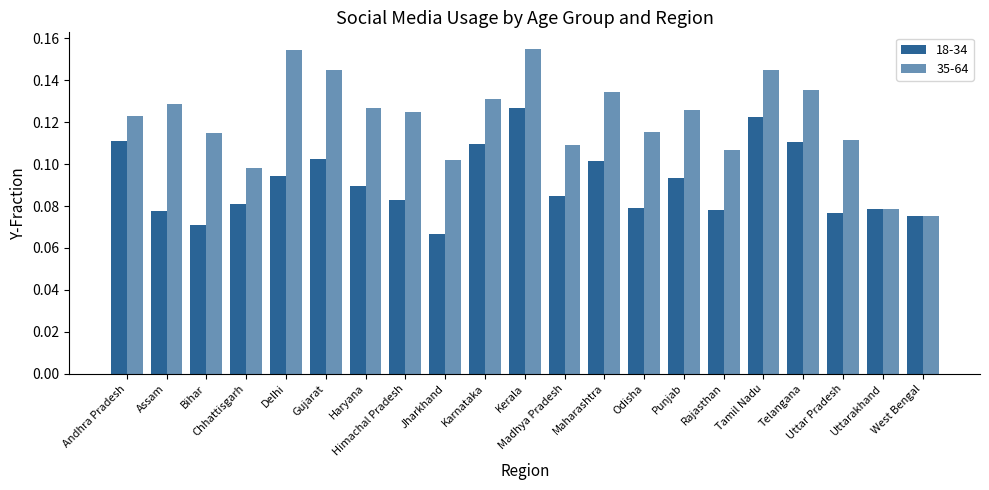

Count the 35-64 values in the range 0 to 1.

21